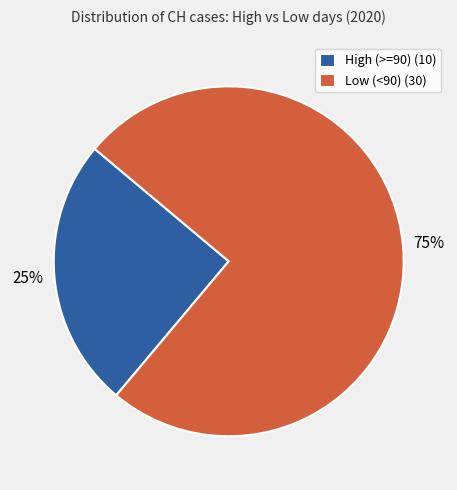

Approximately how many times larger is the value at High (>=90) (10) compared to Low (<90) (30)?

0.3